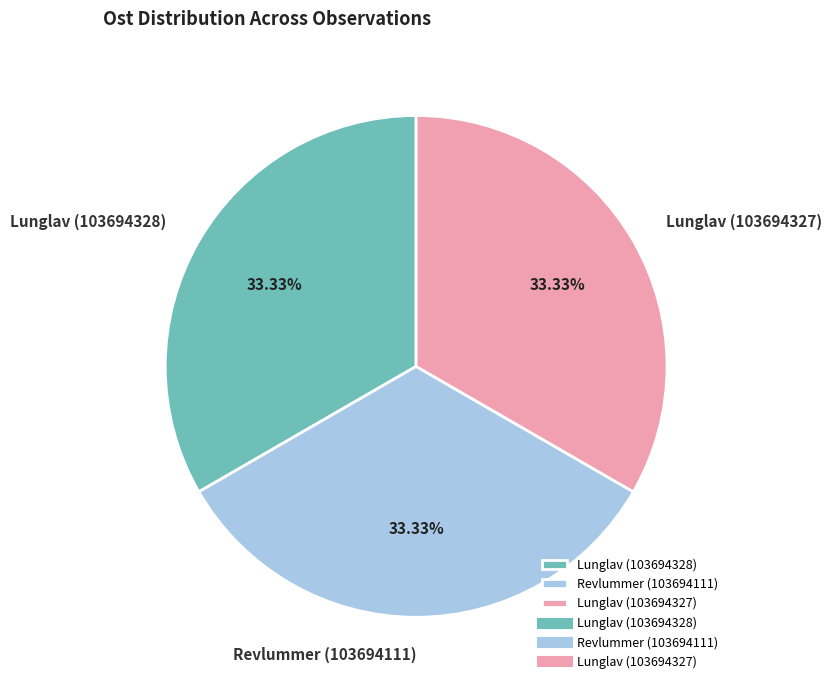

Does any single category account for the majority?

No